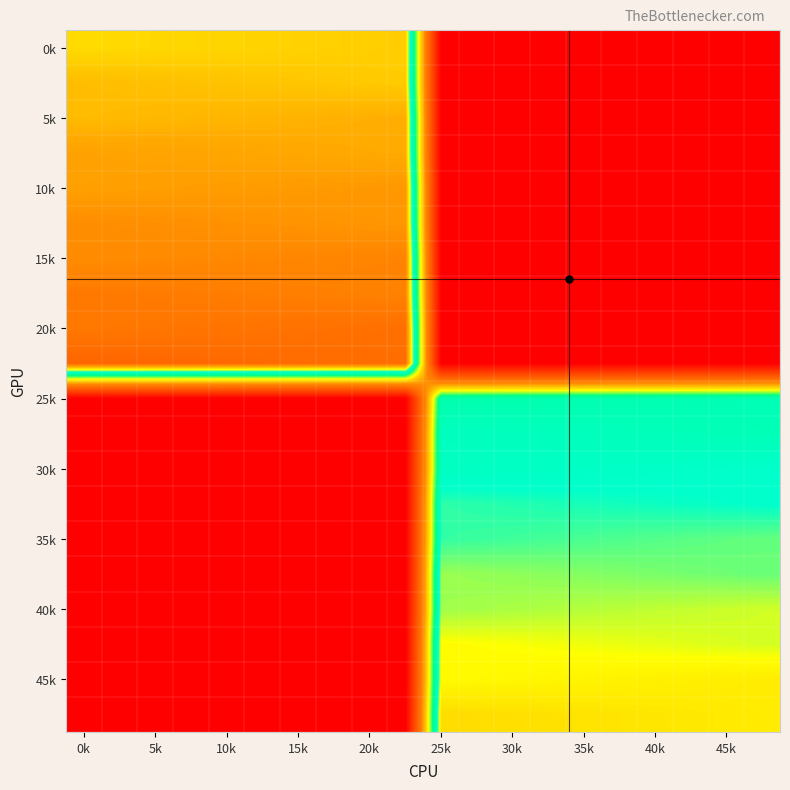

At how many categories does at least one series exceed 395?

20